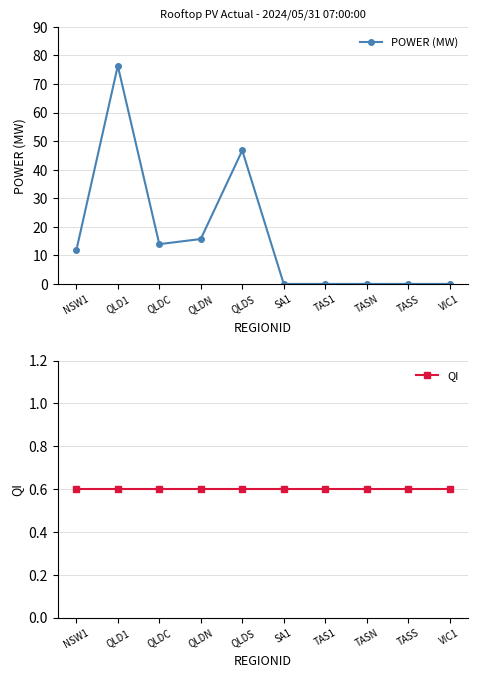

How many values in POWER (MW) are above zero?

5